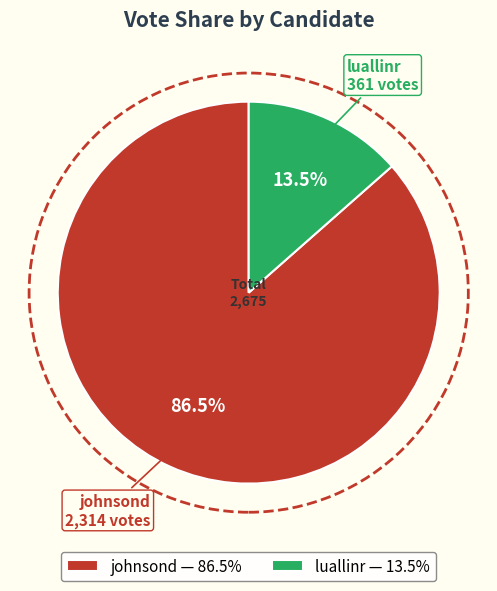

Rank the categories by value from highest to lowest.

johnsond, luallinr